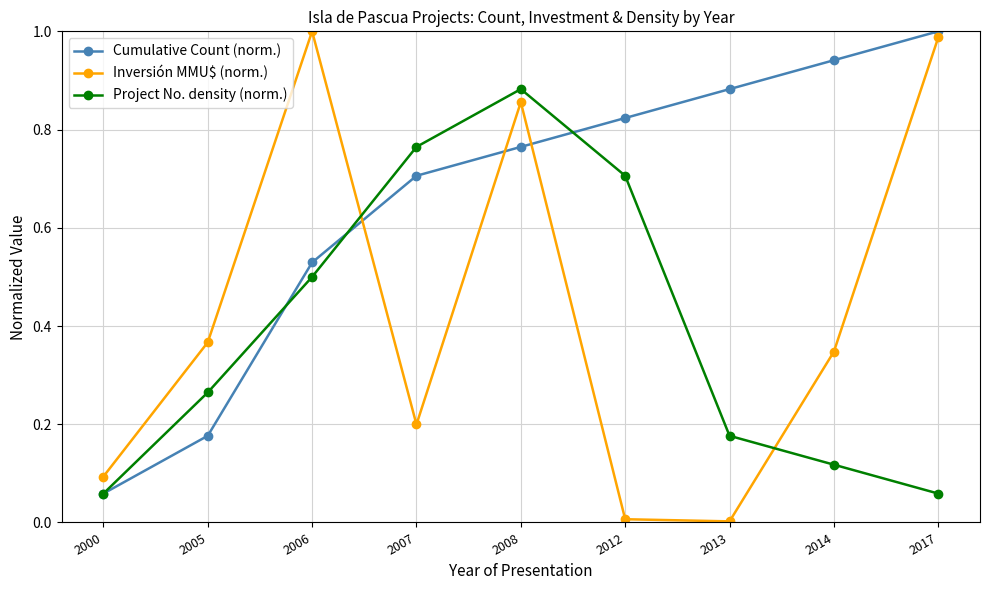

How many lines are shown in the chart?

3